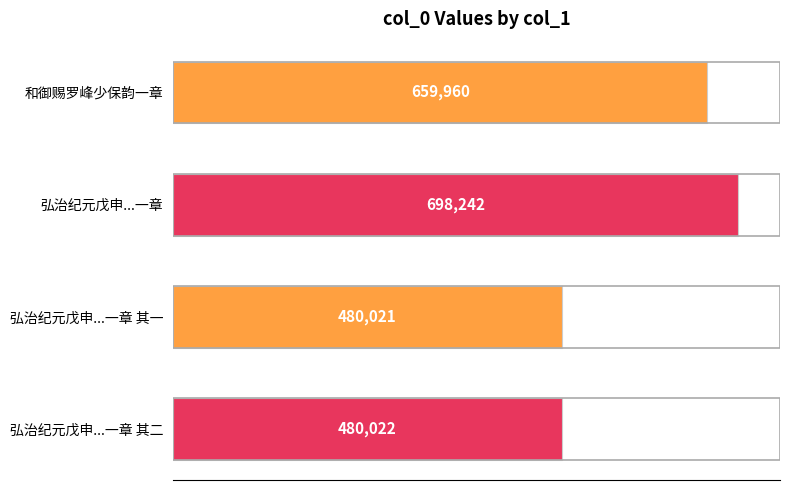

What is the difference between the maximum and second lowest values?

218220